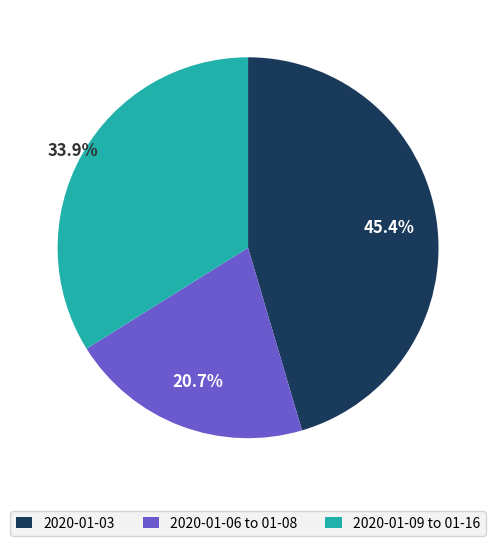

Is there any slice that represents more than half of the pie?

No